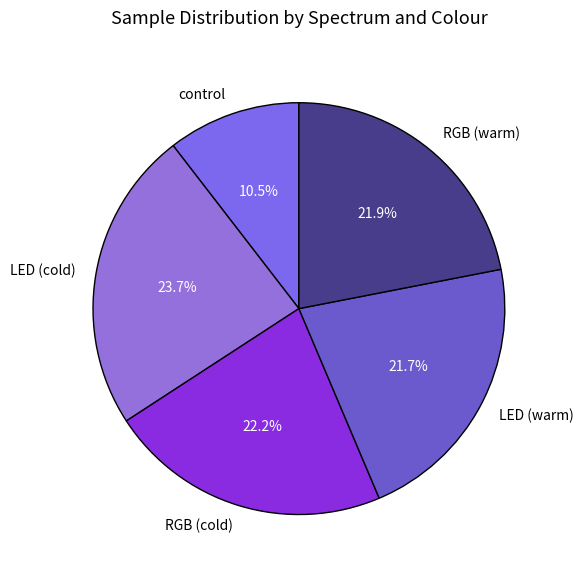

Which has a higher value, control or RGB (warm)?

RGB (warm)